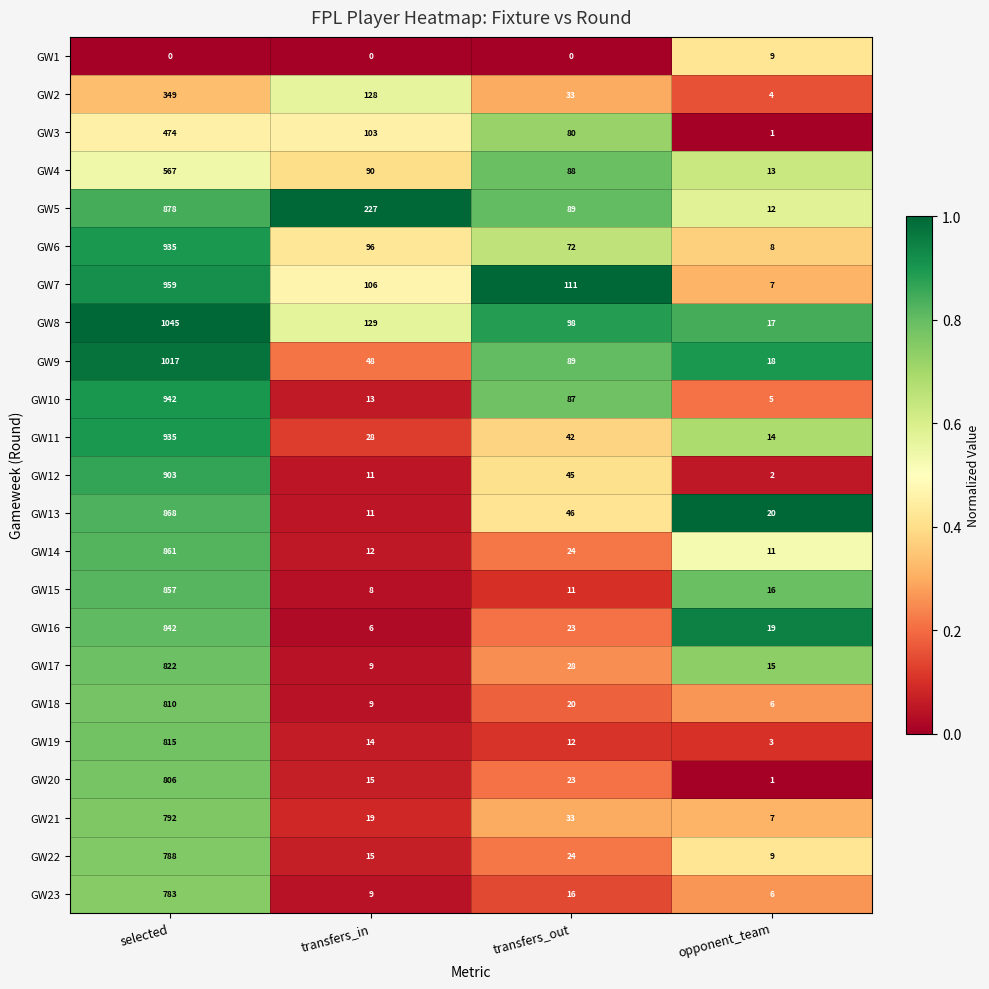

Which series has the largest range (max minus min)?

GW8